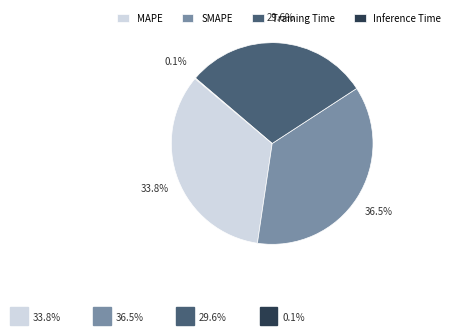

Which has a higher value, MAPE or Training Time?

MAPE